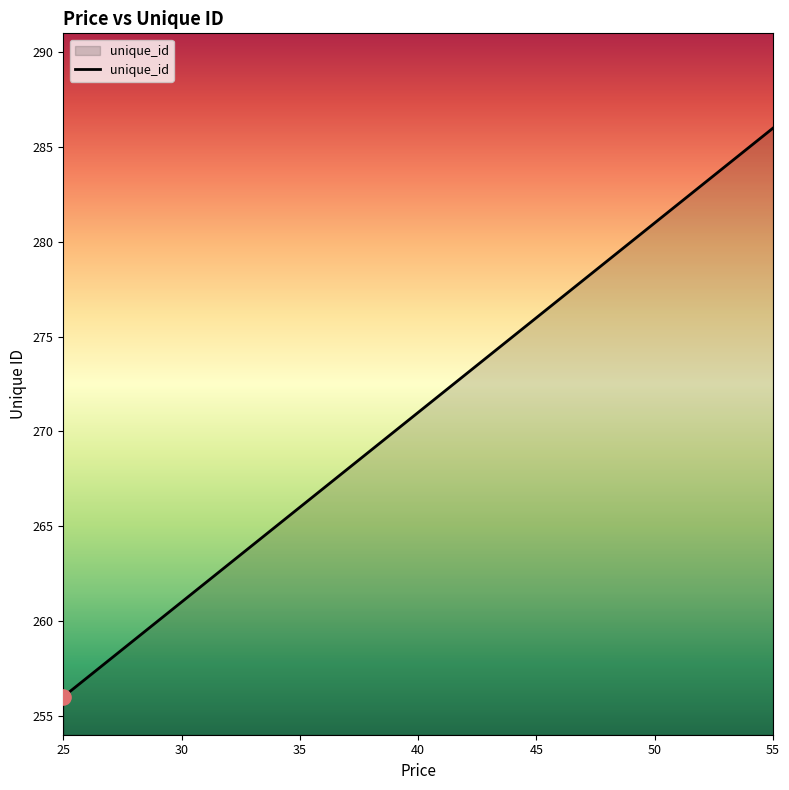

What is the difference between the maximum and minimum values?

30